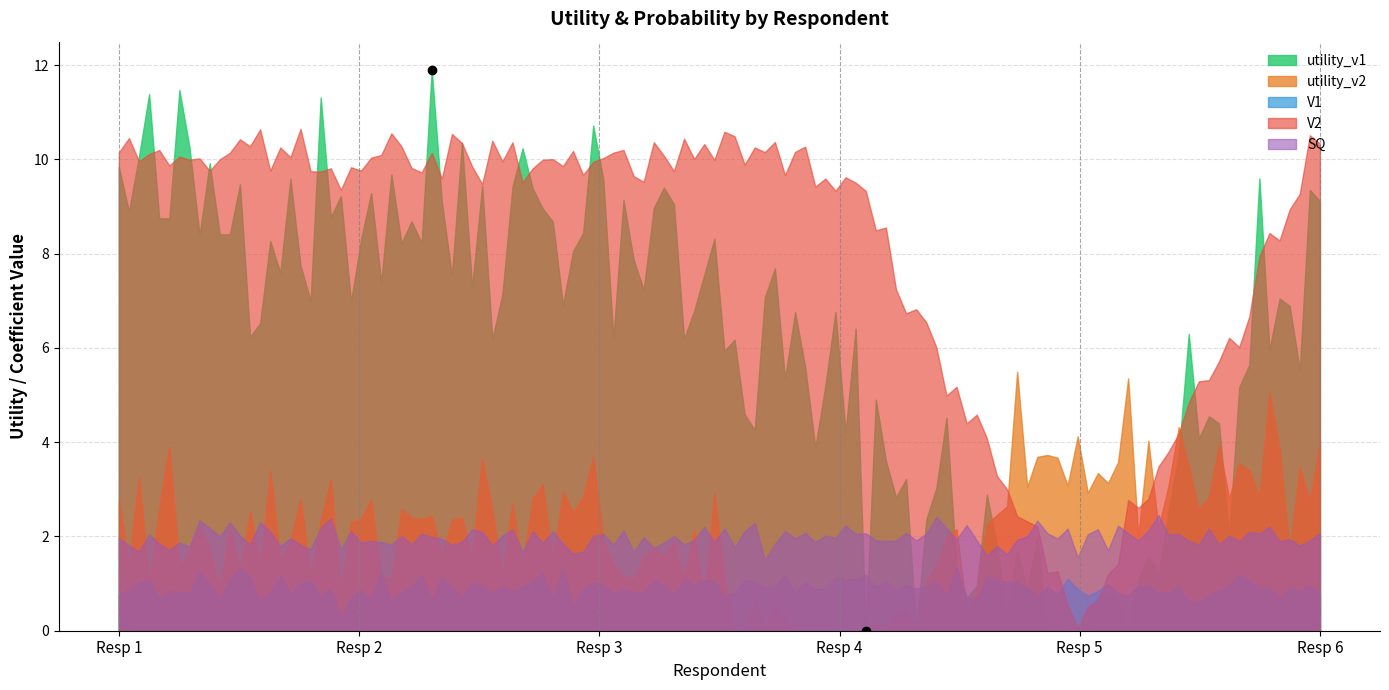

Which series has the widest spread of values?

utility_v1